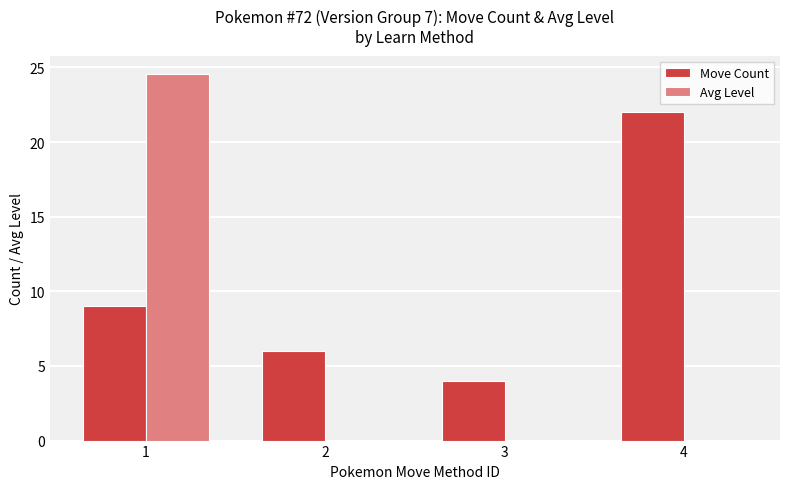

Are the bars grouped side by side (vs. stacked)?

Yes